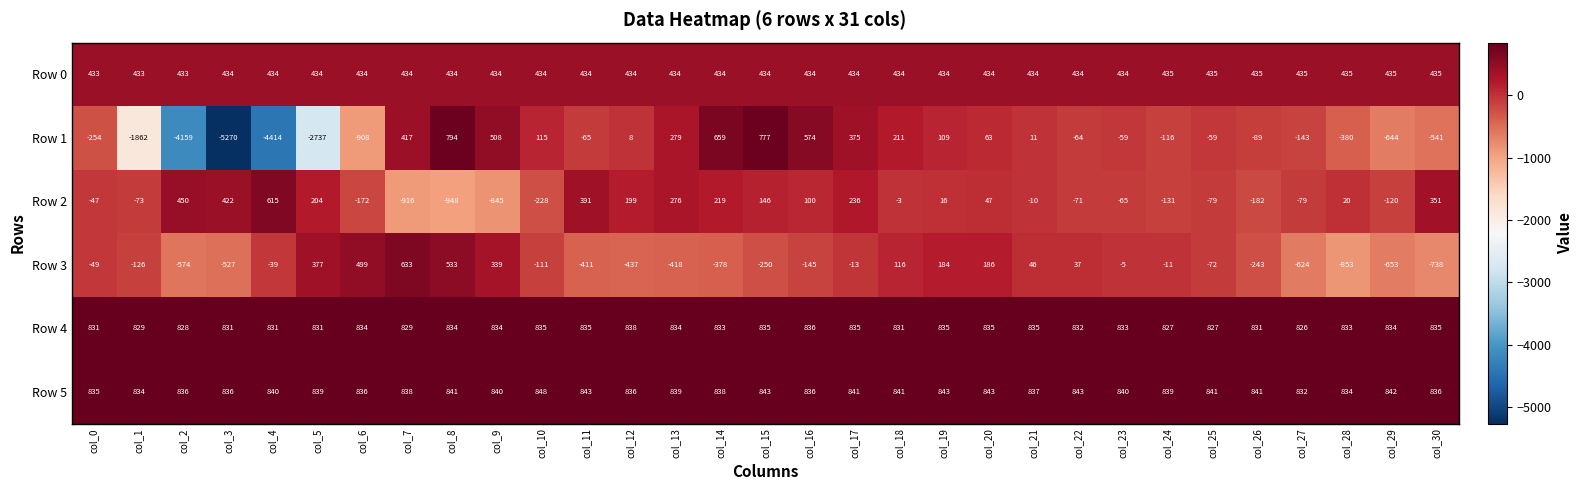

What is the sum of all Row 1 values?

-16864